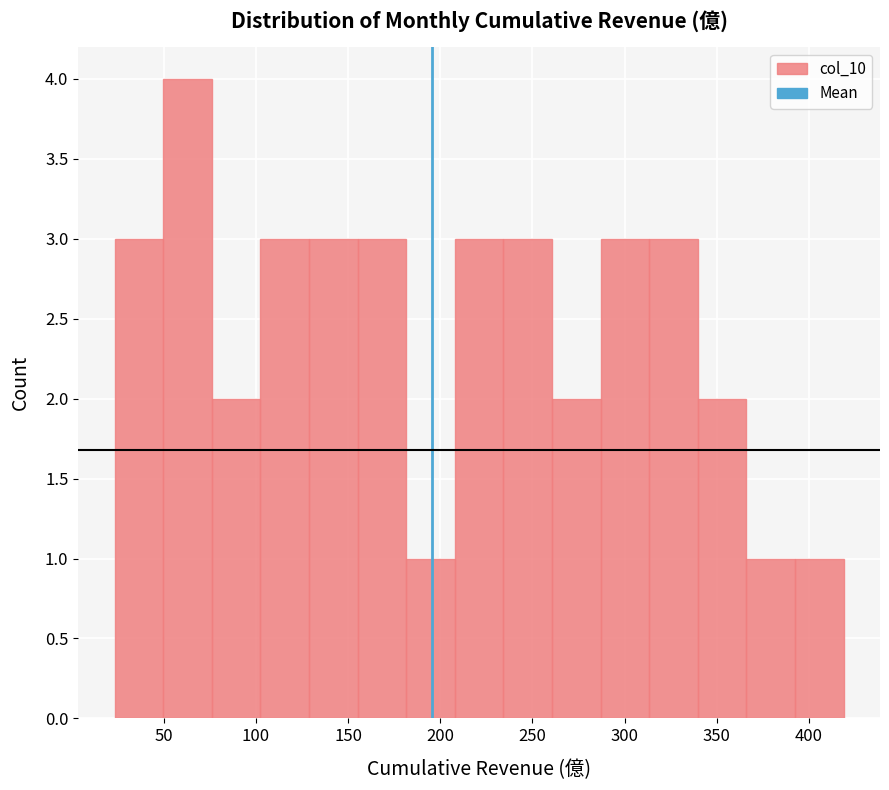

Reading left to right, transcribe this chart: for each bar, give the range it covers on the x-axis and its height. Neither the bar edges nor the heights are printed on the chart, so give them approximately, as read against the axes.

25 to 50: 3
50 to 75: 4
75 to 100: 2
100 to 130: 3
130 to 155: 3
155 to 180: 3
180 to 210: 1
210 to 235: 3
235 to 260: 3
260 to 285: 2
285 to 315: 3
315 to 340: 3
340 to 365: 2
365 to 390: 1
390 to 420: 1